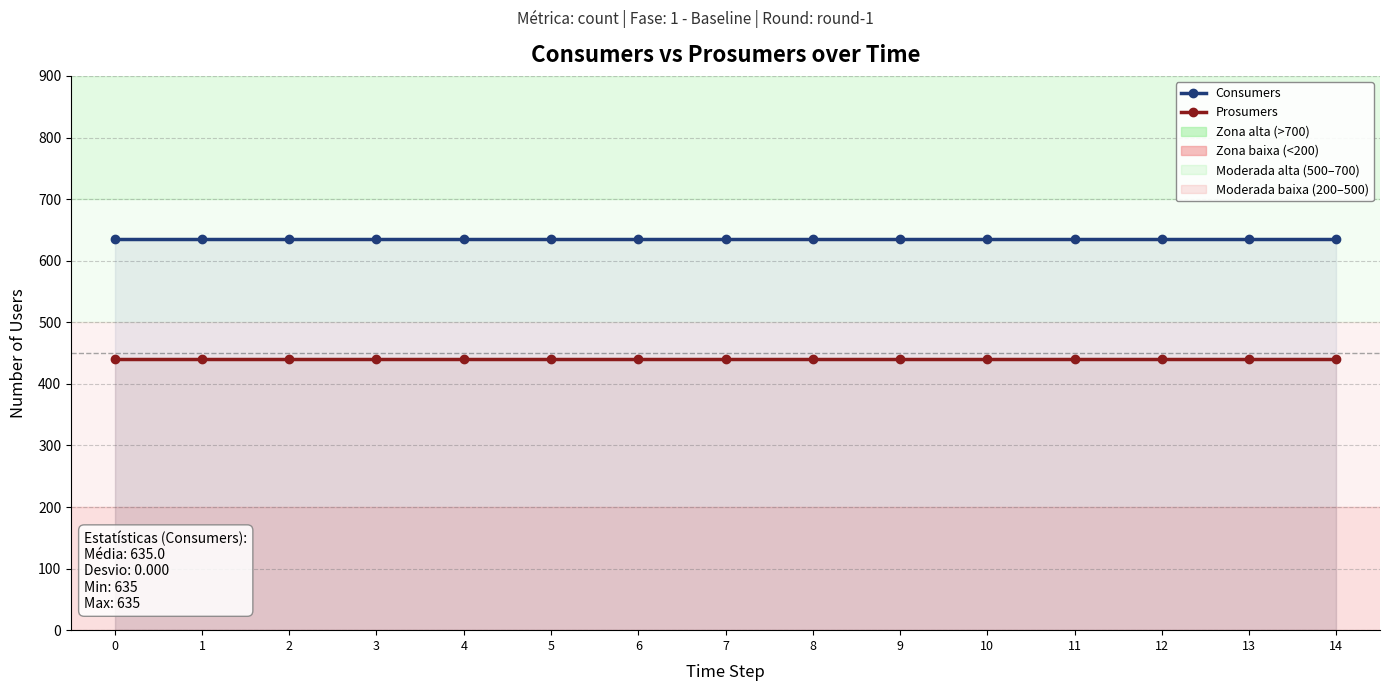

Between 2 and 1, which is larger?

2